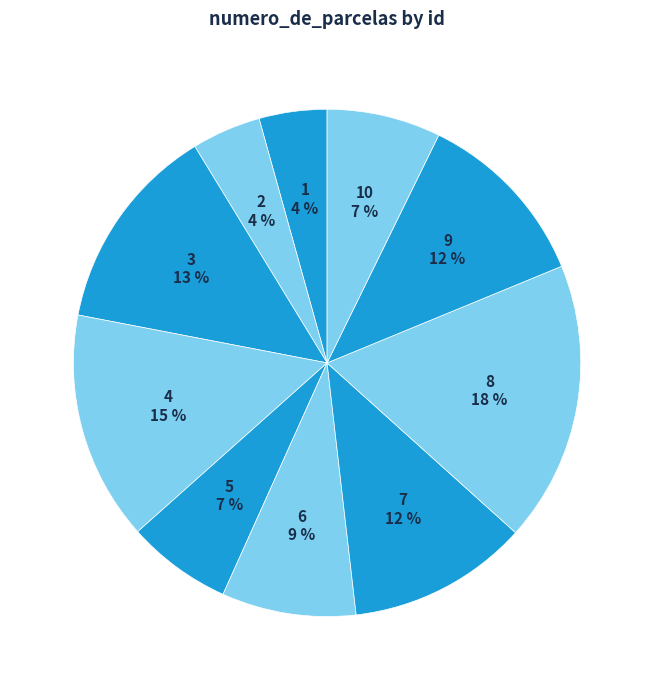

To the nearest percent, what is the combined percentage of 2 and 4?

19%